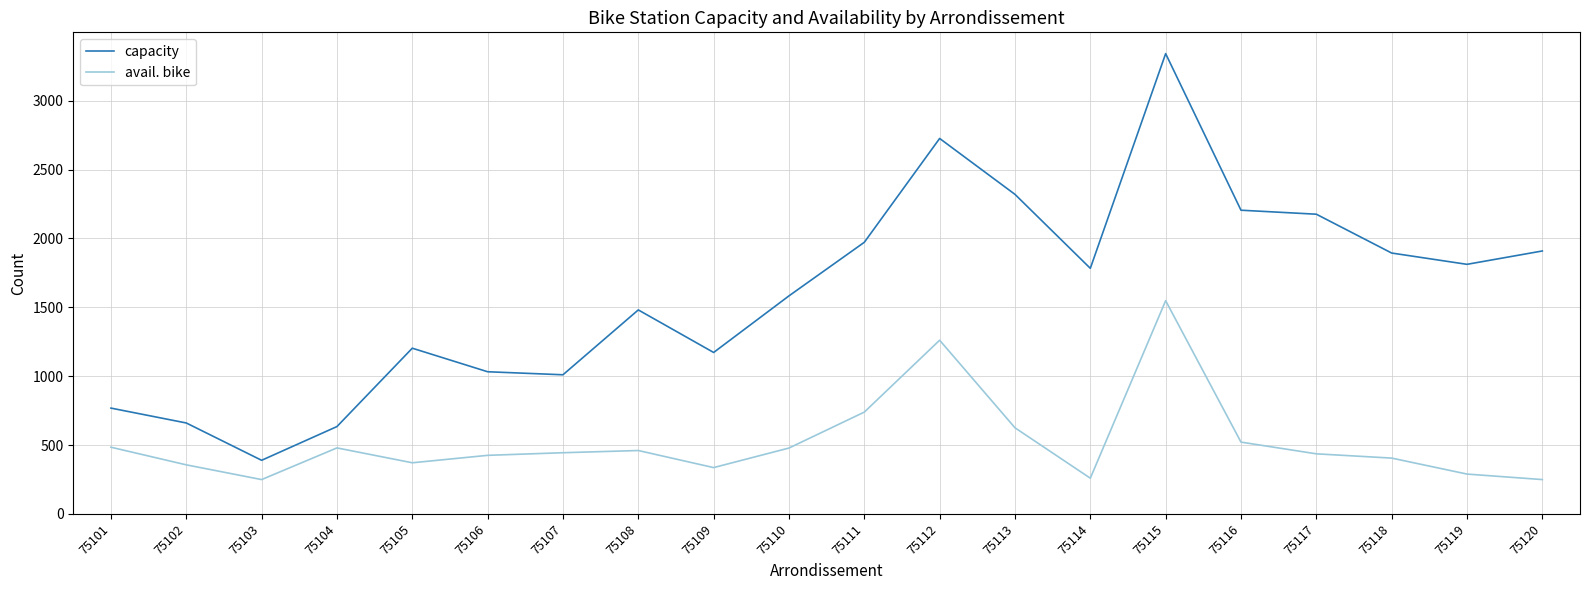

True or false: capacity and avail. bike cross at least once.

False